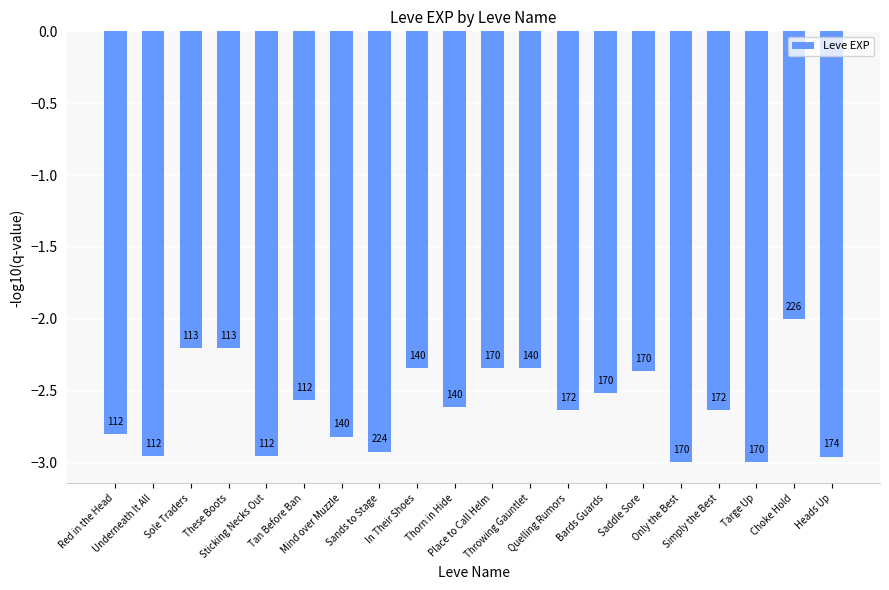

Rank the categories by value from lowest to highest.

Only the Best, Targe Up, Heads Up, Underneath It All, Sticking Necks Out, Sands to Stage, Mind over Muzzle, Red in the Head, Quelling Rumors, Simply the Best, Thorn in Hide, Tan Before Ban, Bards Guards, Saddle Sore, In Their Shoes, Place to Call Helm, Throwing Gauntlet, Sole Traders, These Boots, Choke Hold